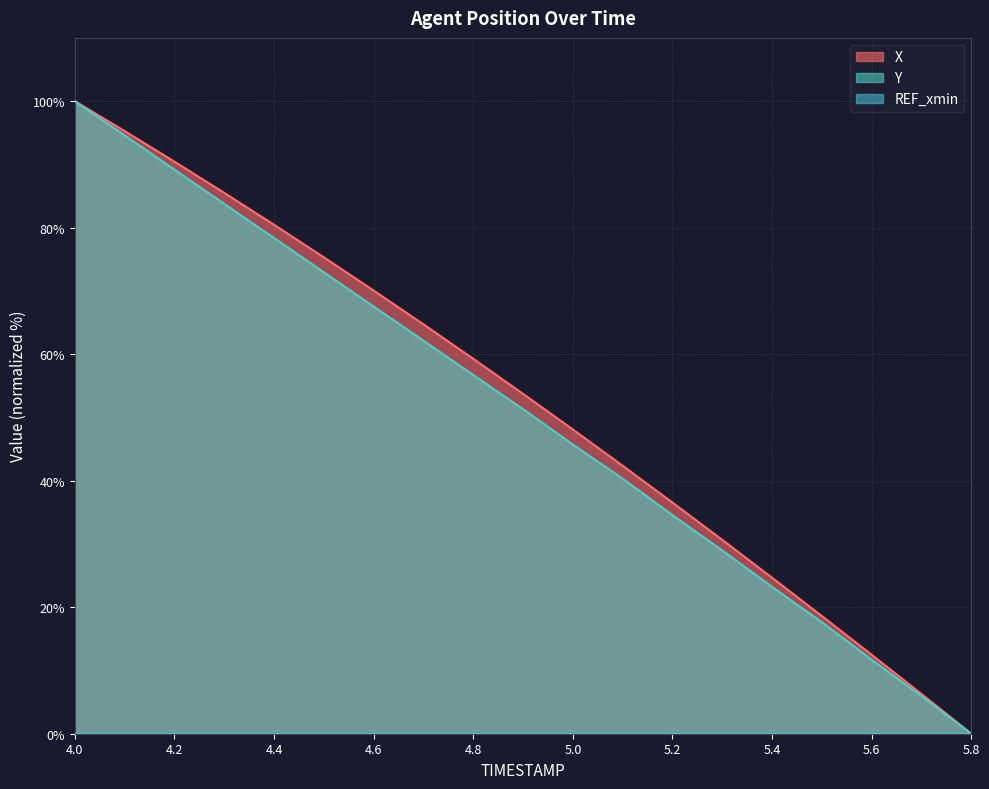

What is the difference between the highest and lowest values at 4.7?

2.6